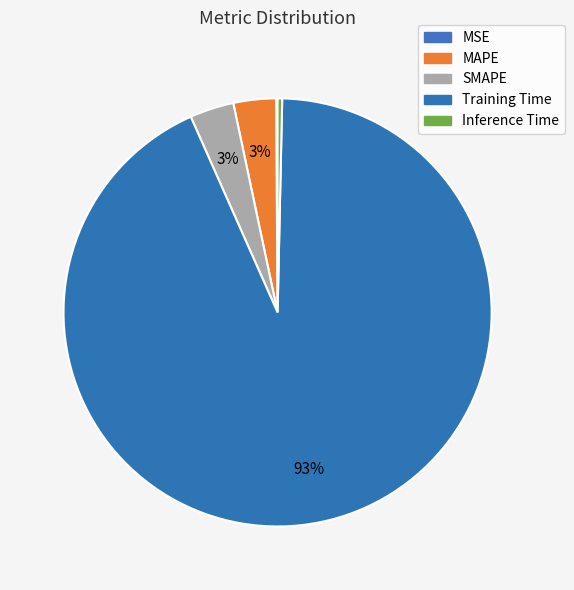

Between Training Time and SMAPE, which is larger?

Training Time